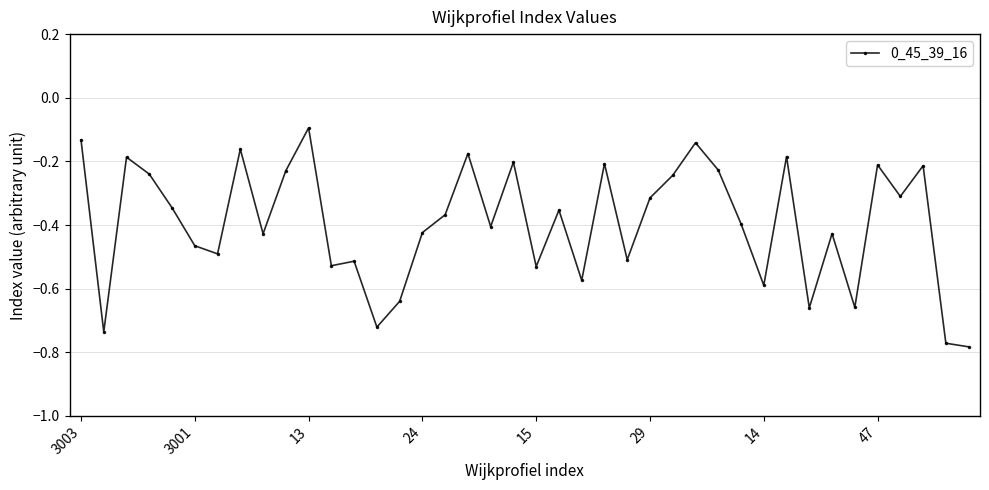

What is the sum of all values?

-15.8